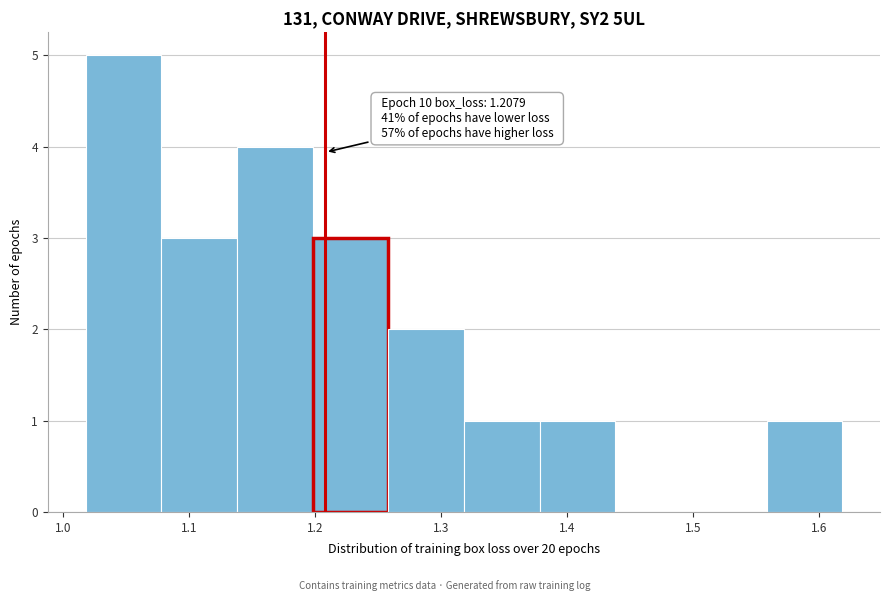

Which range on the x-axis has the tallest bar?

1.02 to 1.08